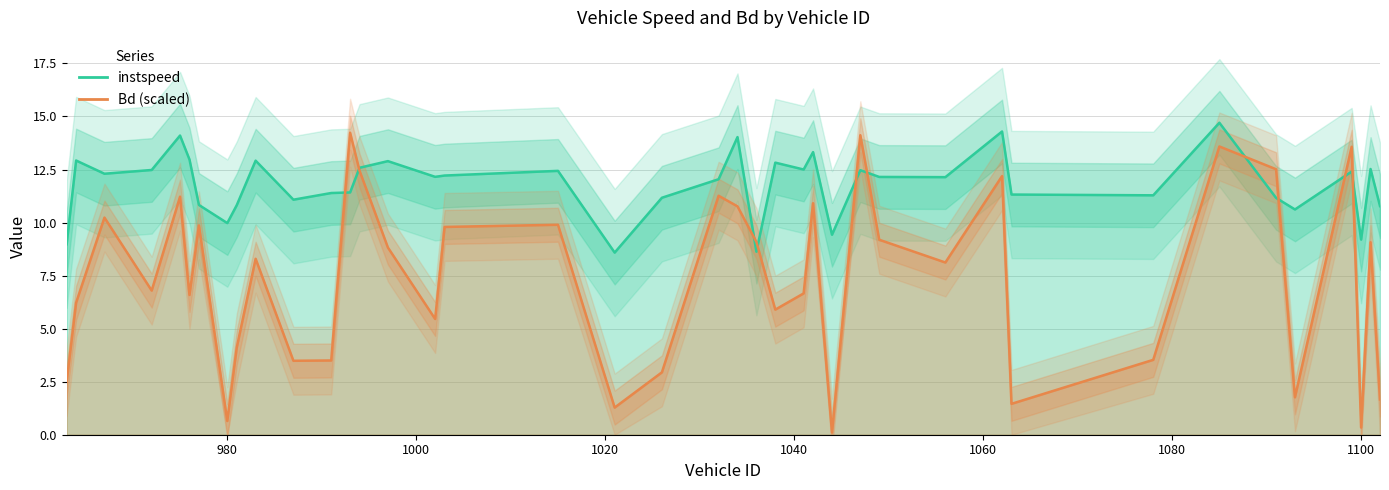

Rank the series at 980 from highest to lowest value.

instspeed, Bd (scaled)